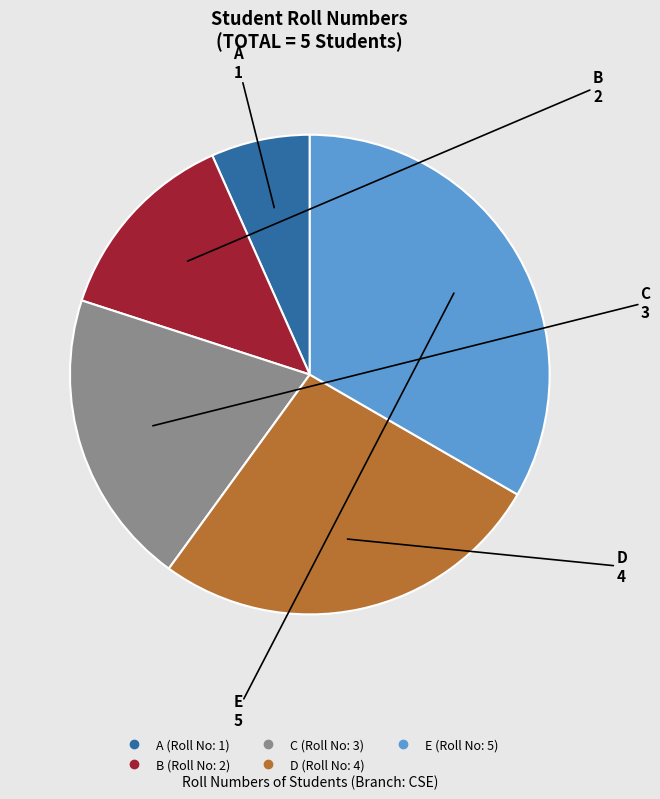

Approximately how many times larger is the value at C compared to A?

3.0